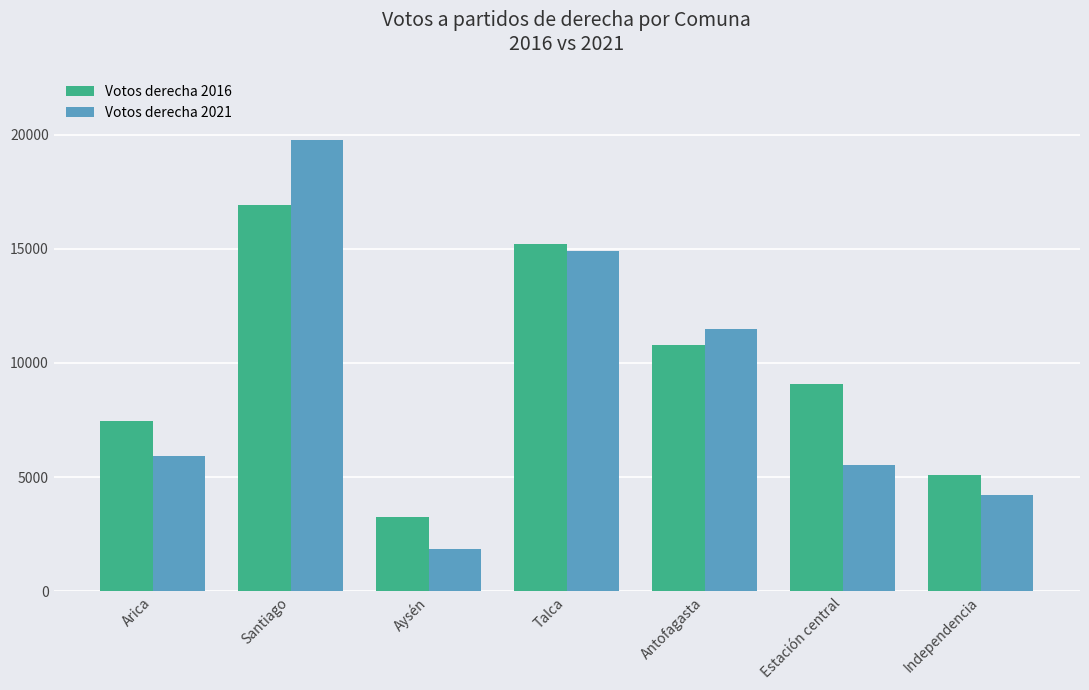

Are the bars grouped side by side (vs. stacked)?

Yes